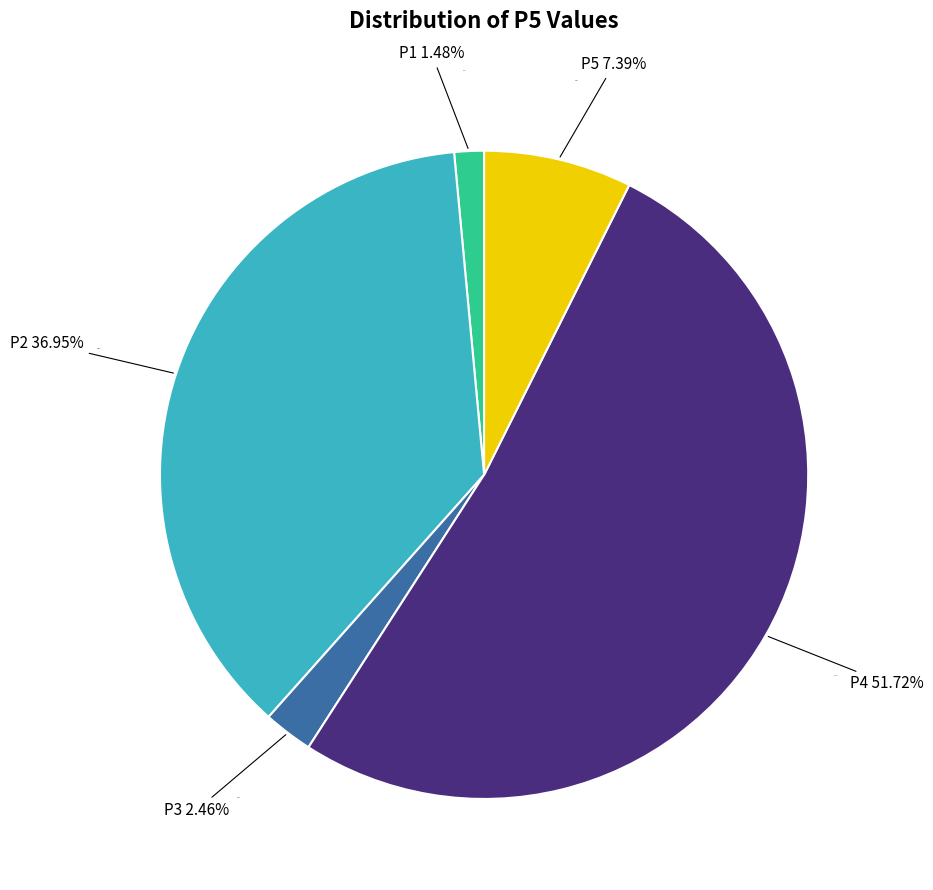

True or false: P2 accounts for 37% of the total.

True